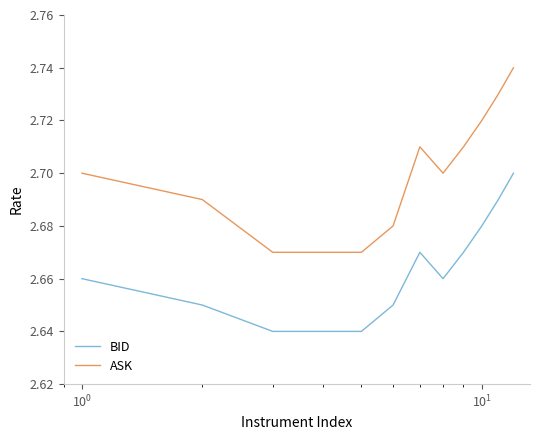

List the series in order of their overall mean, lowest first.

BID, ASK